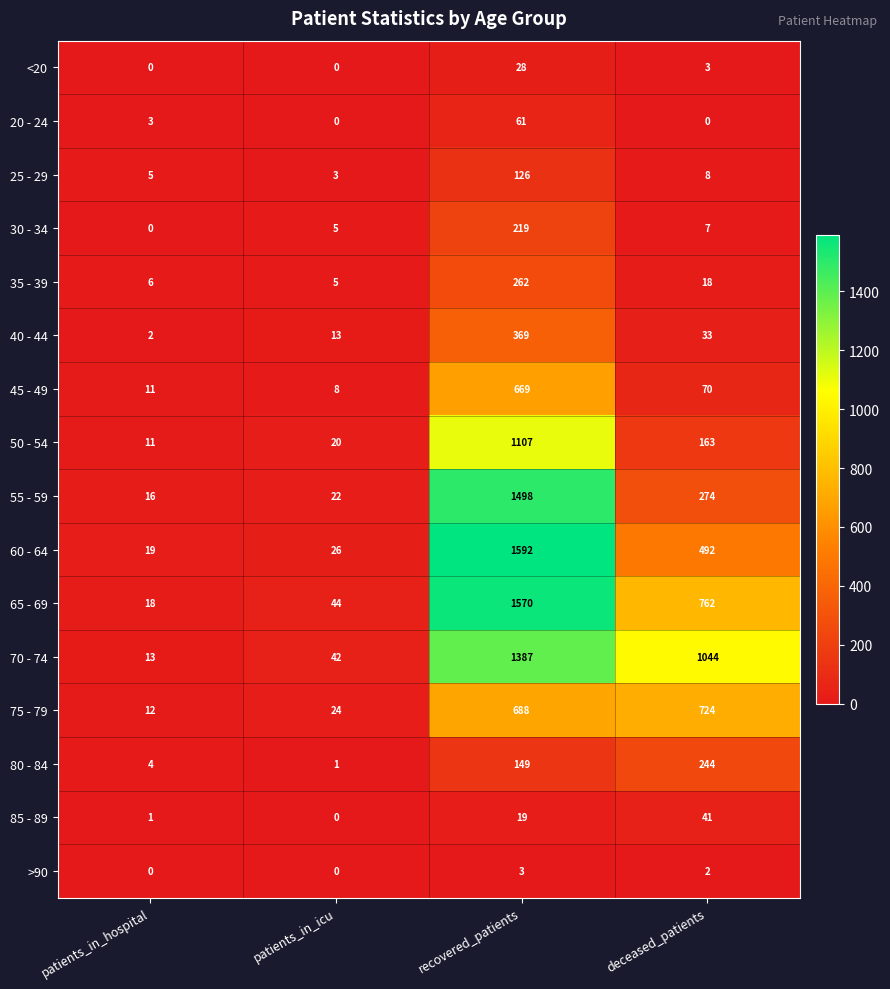

Which label corresponds to the largest value in the chart?

recovered_patients